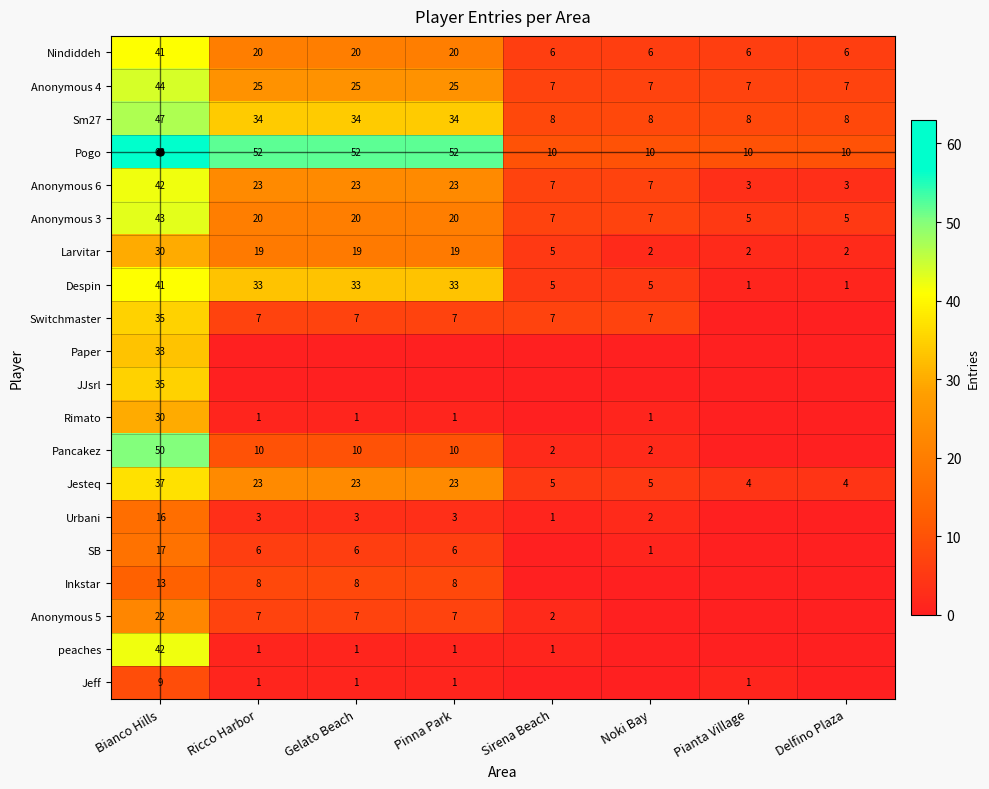

What is the difference between the Pancakez values at Bianco Hills and Pinna Park?

40